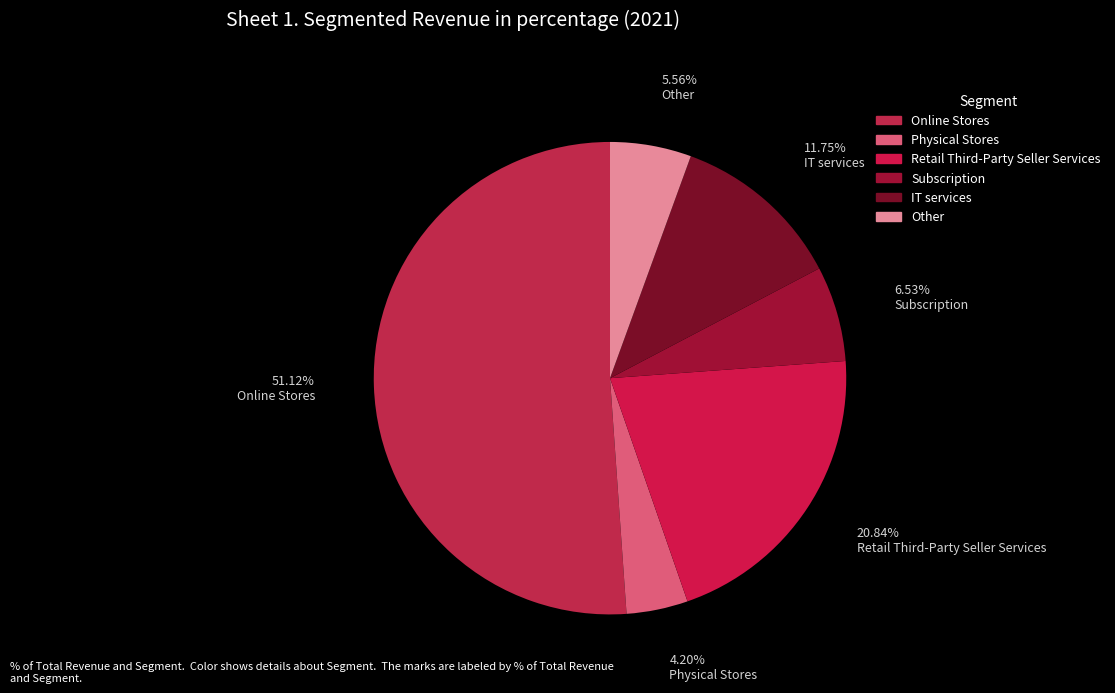

Count the number of slices in the pie.

6